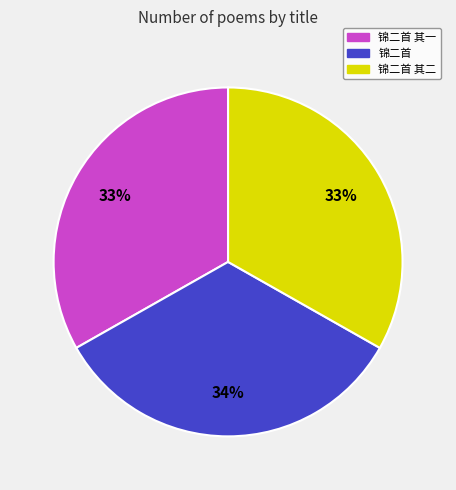

Does any single category account for the majority?

No